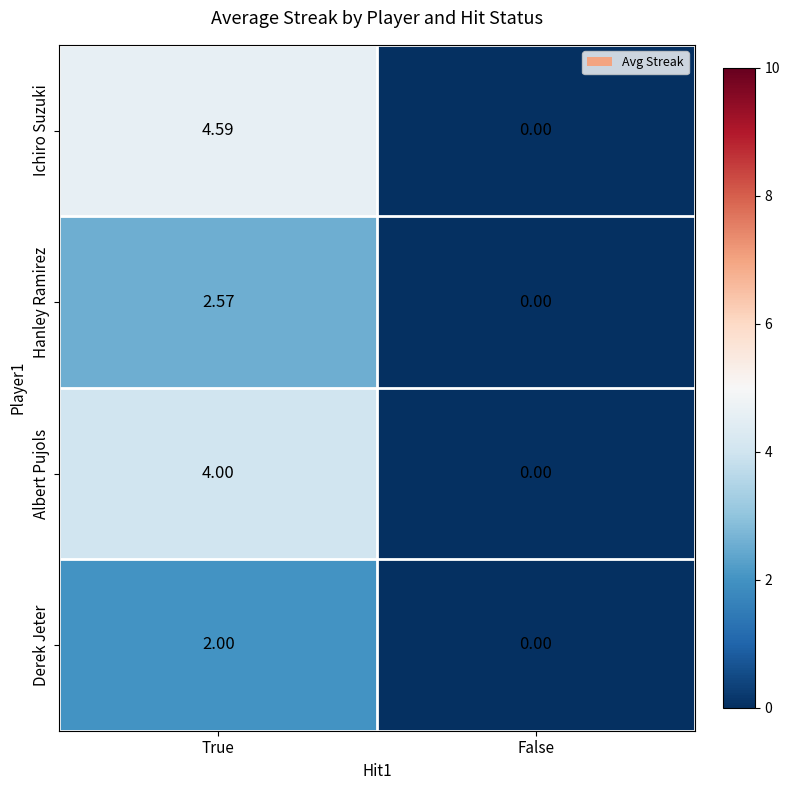

List the series in order of their overall mean, highest first.

Ichiro Suzuki, Albert Pujols, Hanley Ramirez, Derek Jeter